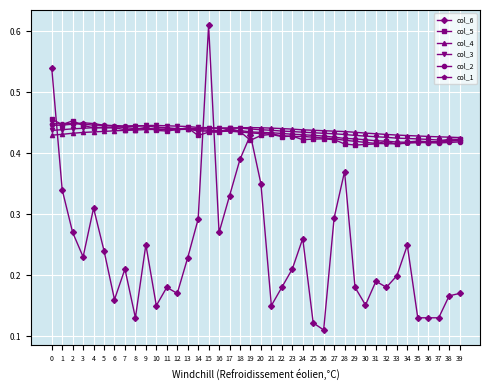

At which category is the sum across all series the highest?

15